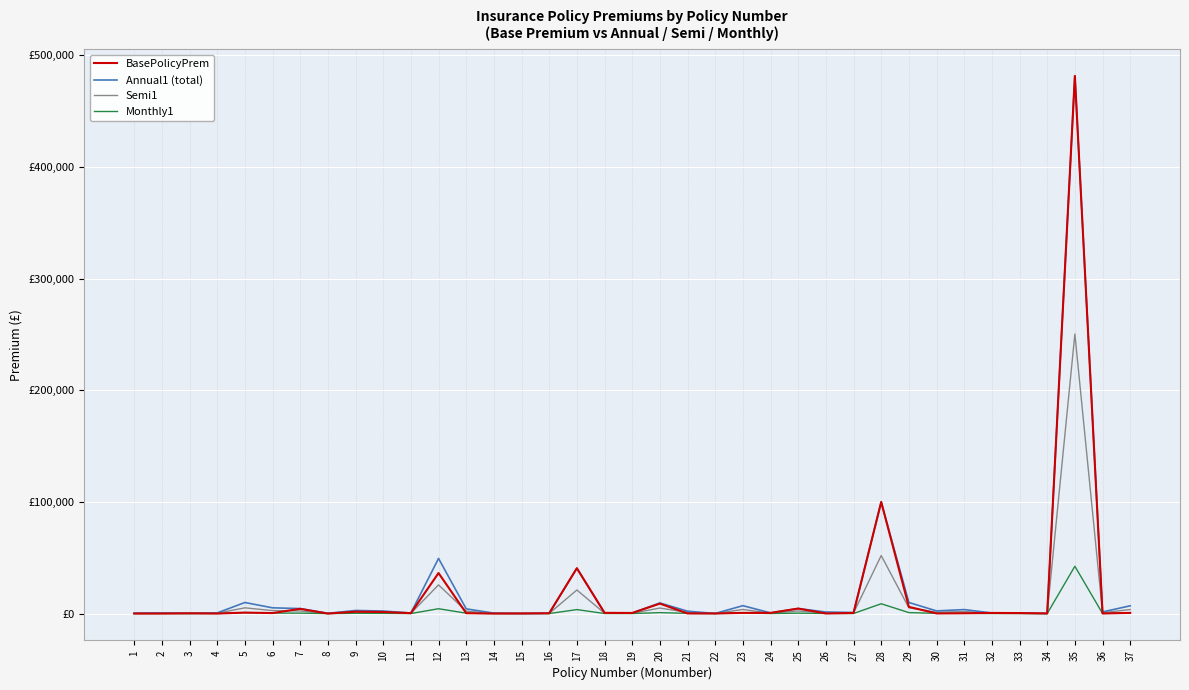

Which series has the widest spread of values?

BasePolicyPrem